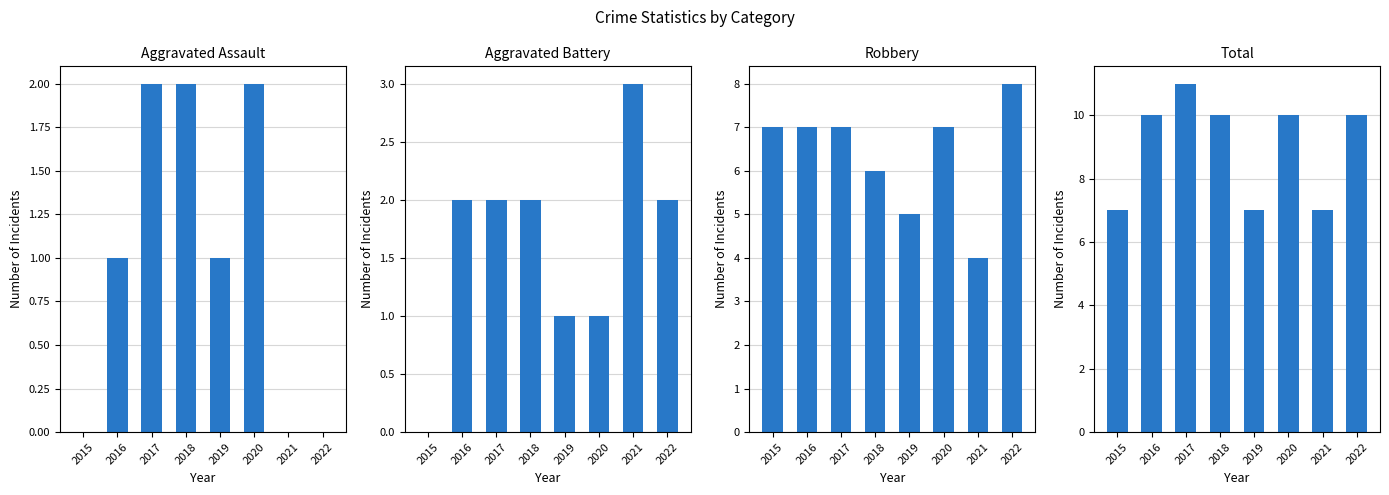

Which series changed the most between 2019 and 2020?

Total